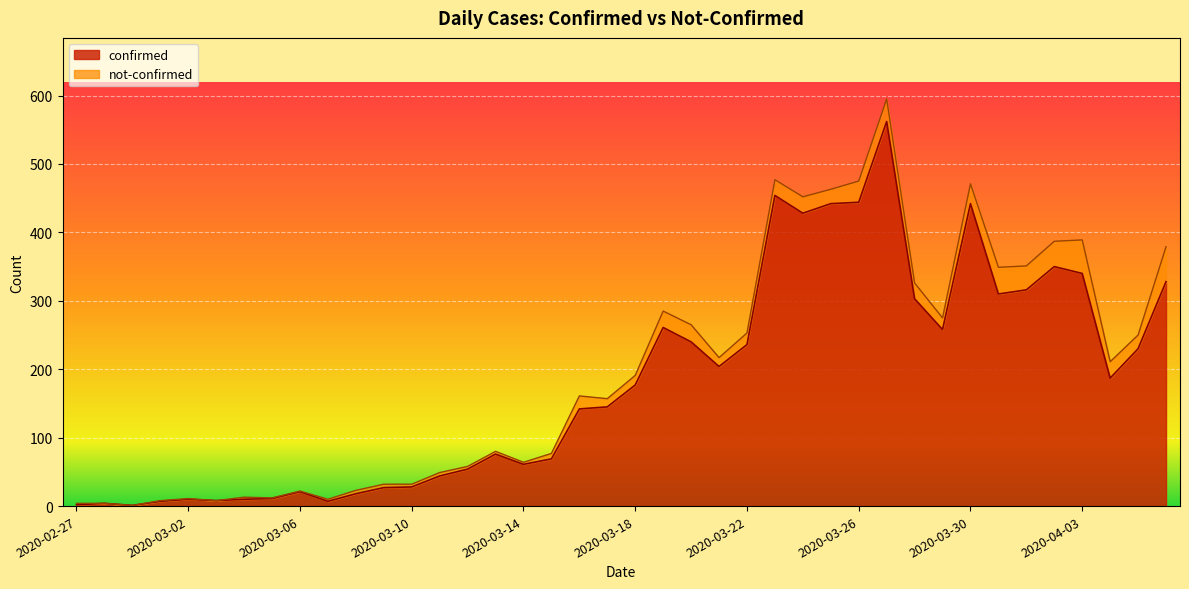

What is the greatest value displayed?

562